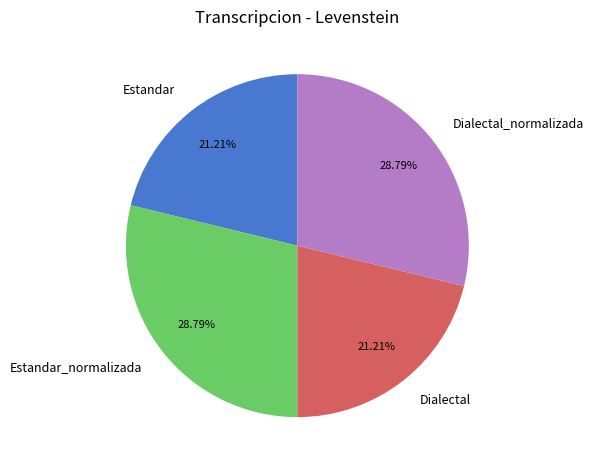

How many slices are in this pie chart?

4